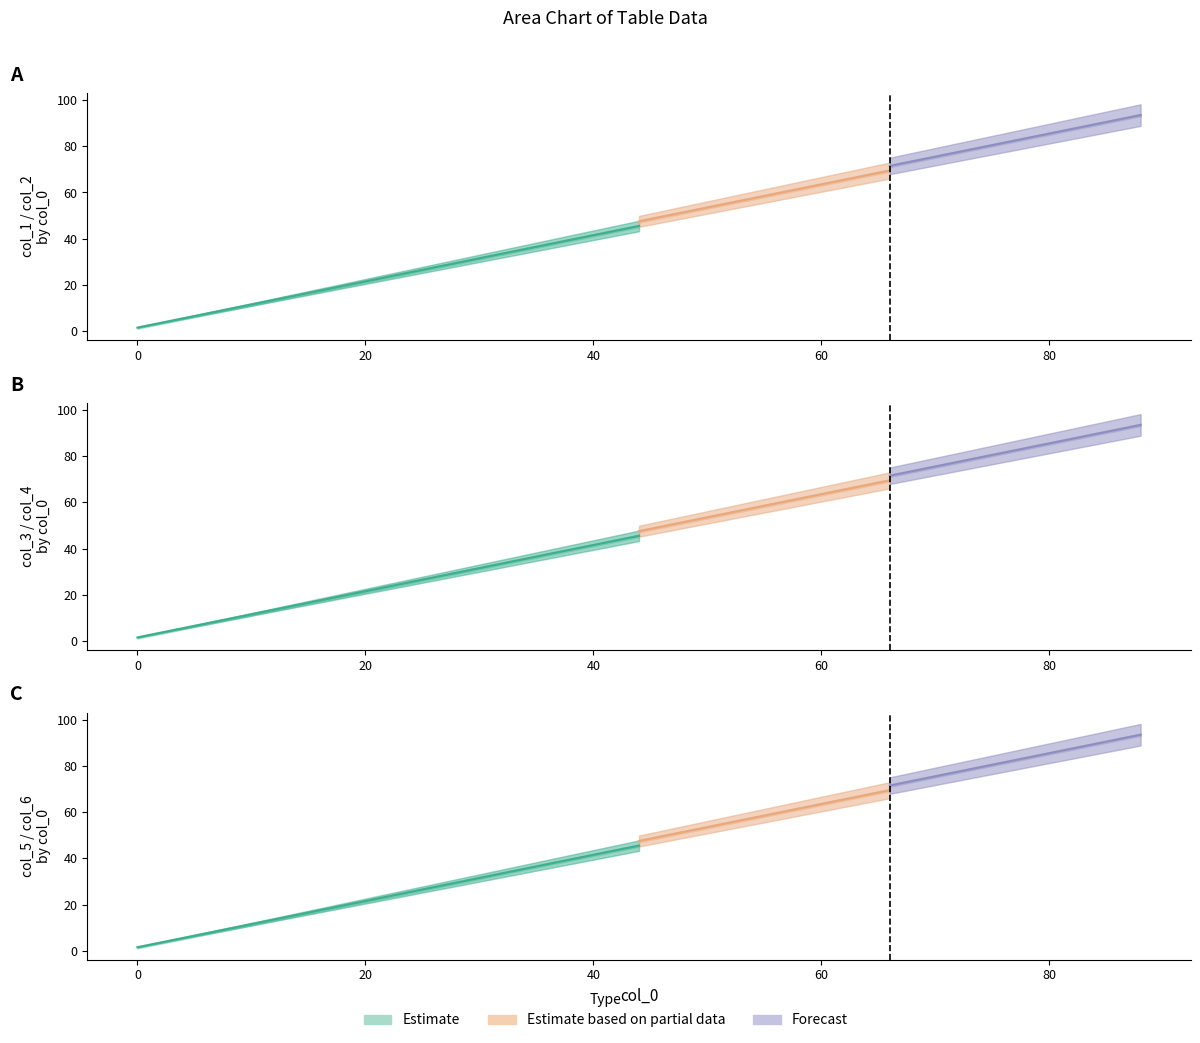

How many values in the col_5 series exceed 49?

4